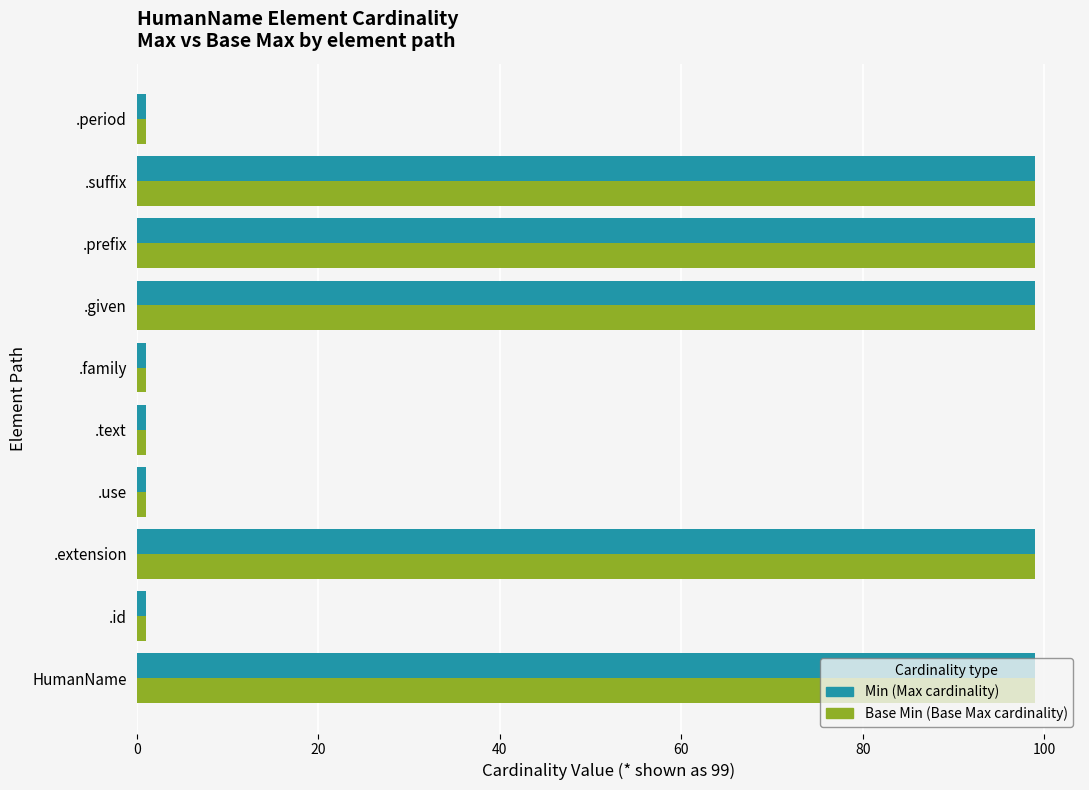

What is the difference between the maximum and minimum values in the Min (Max cardinality) series?

98